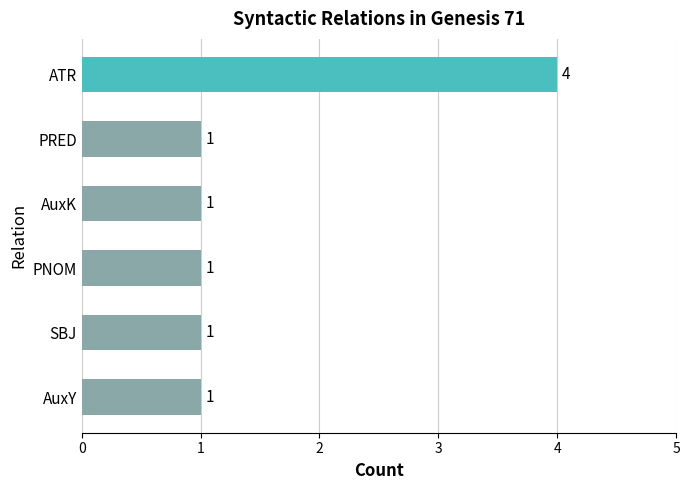

Are the bars grouped side by side (vs. stacked)?

No